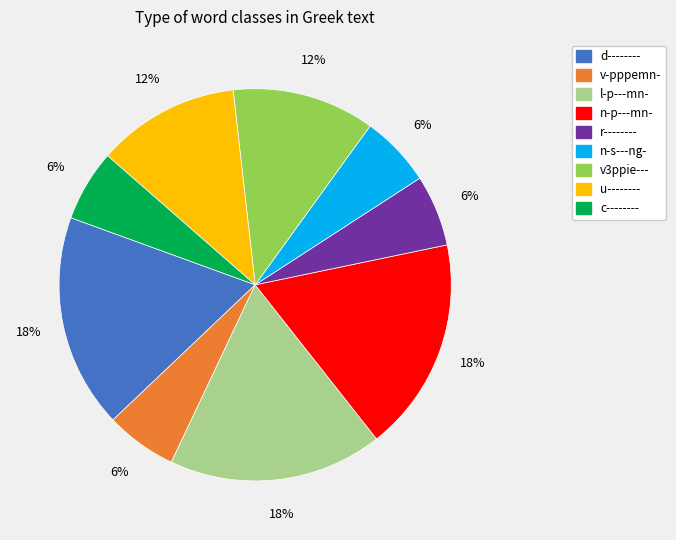

The r-------- slice represents 1% of the pie. True or false?

False